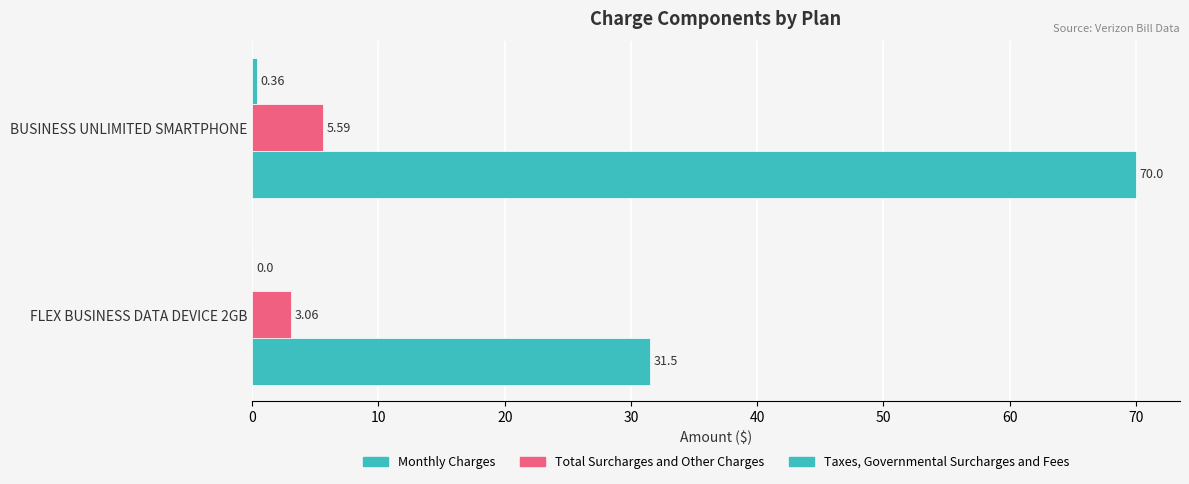

How many series are shown in this chart?

3